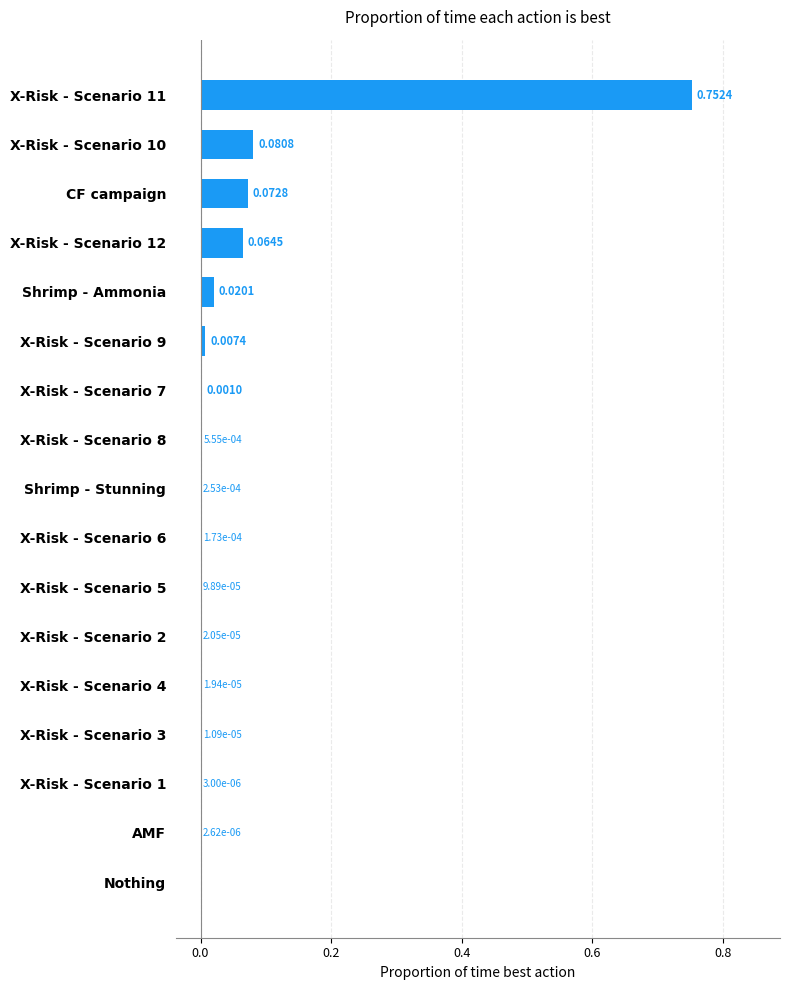

Between X-Risk - Scenario 4 and Shrimp - Stunning, which is larger?

Shrimp - Stunning